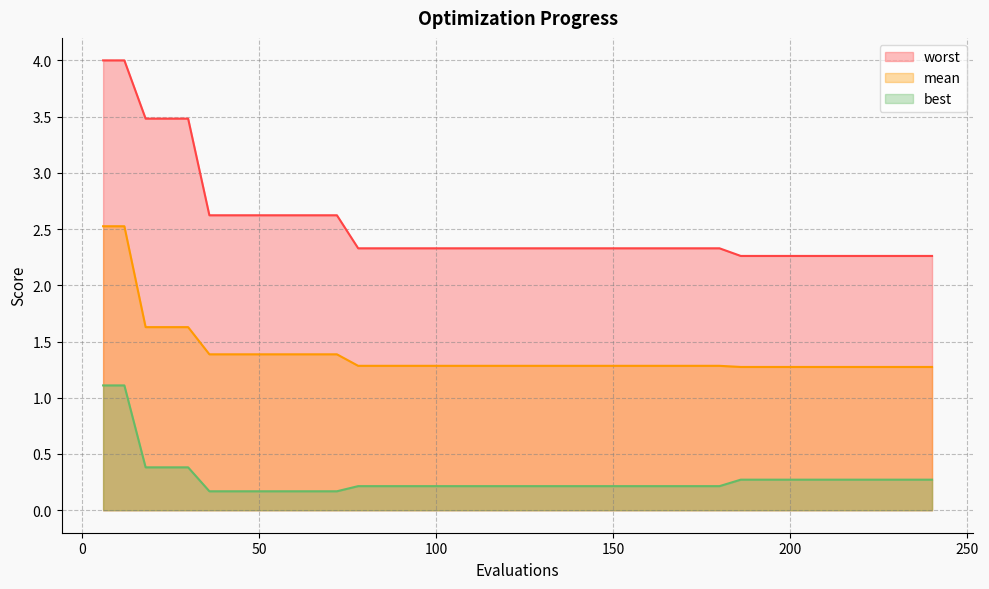

What is the greatest value displayed?

4.0